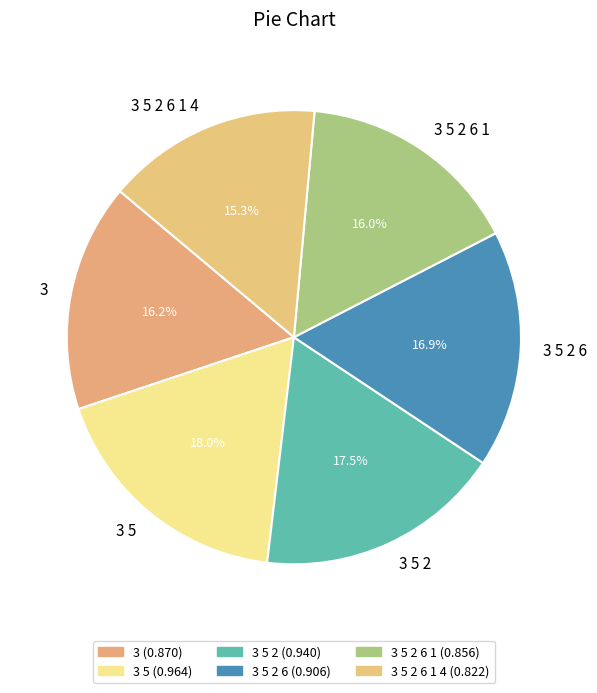

To the nearest percent, what portion does 3 5 2 6 represent?

17%